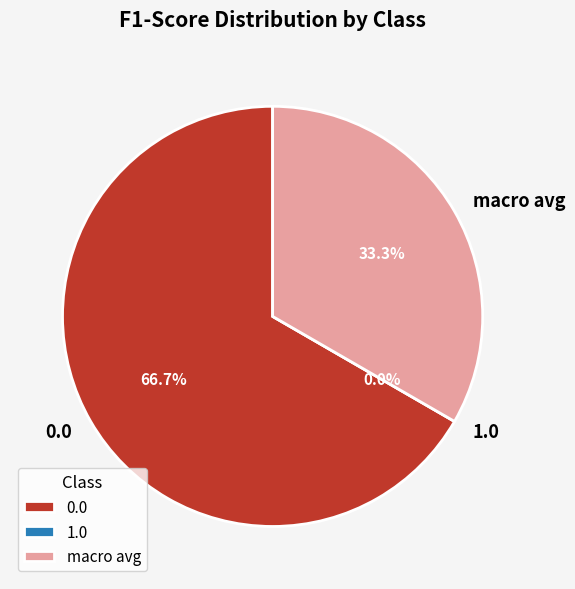

What is the change in value from 1.0 to macro avg?

+0.2